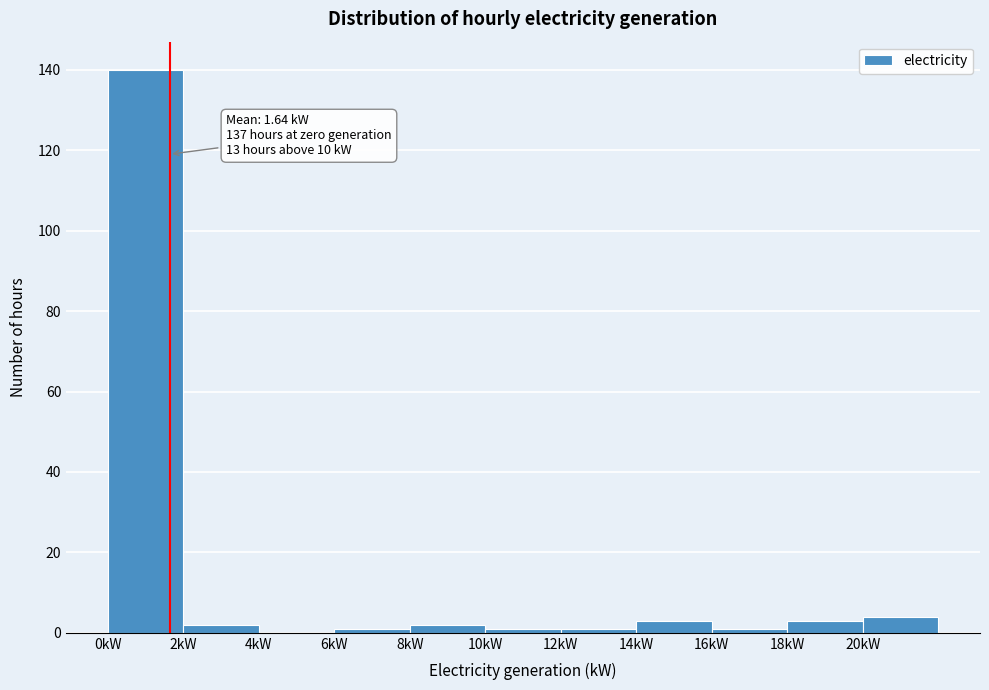

Over which range of the x-axis is the bar tallest?

0 to 2